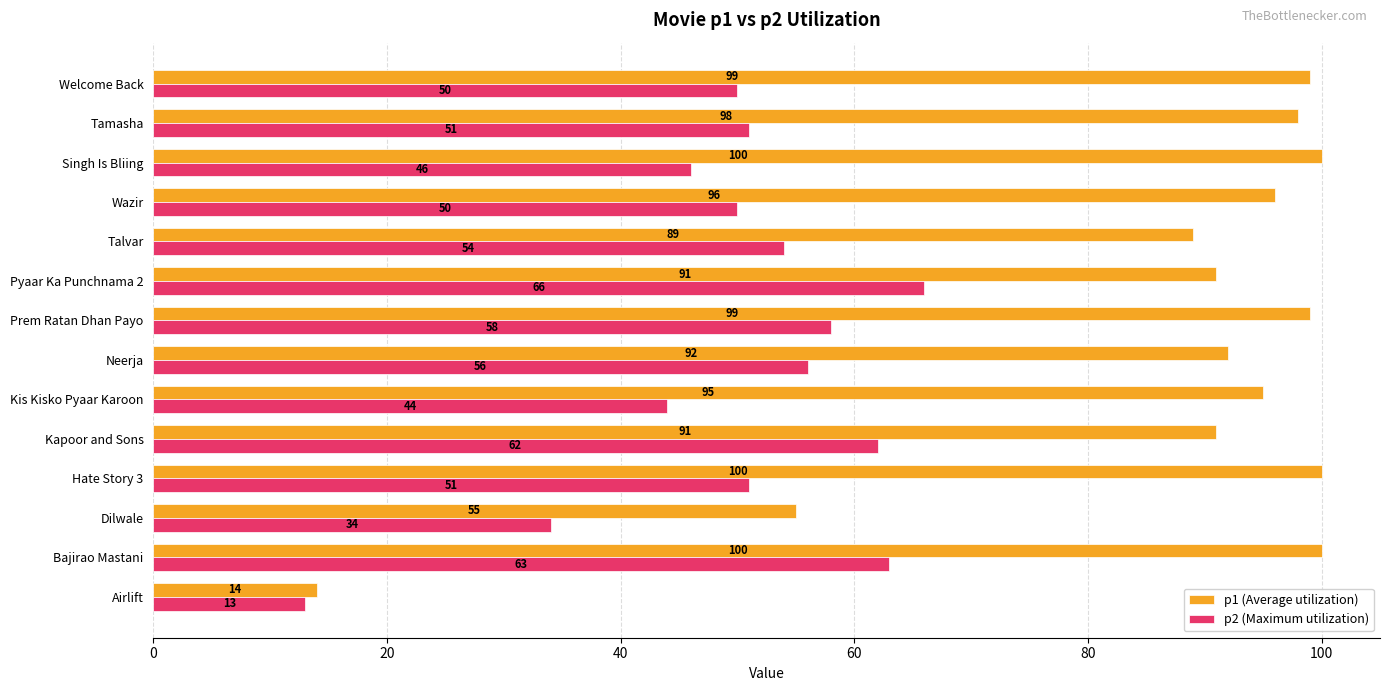

At Prem Ratan Dhan Payo, list the series in order from smallest to largest.

p2 (Maximum utilization), p1 (Average utilization)